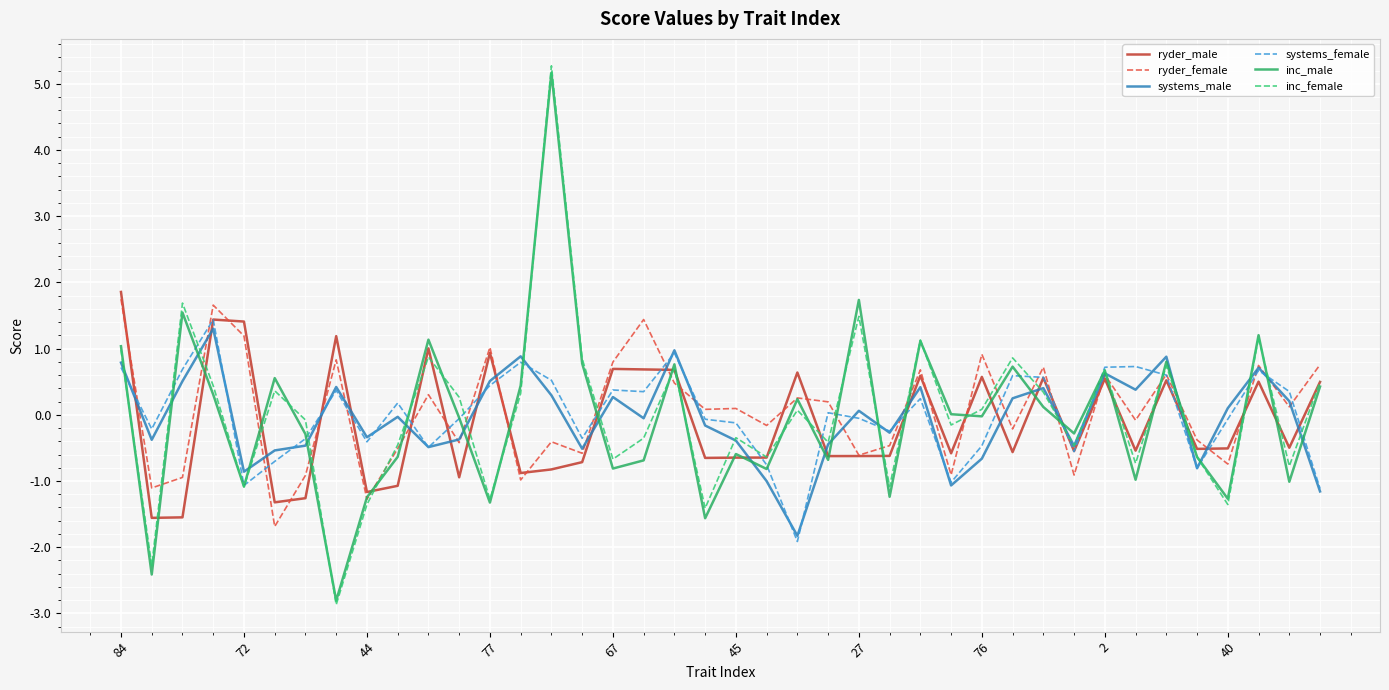

How many values in ryder_female are above zero?

21